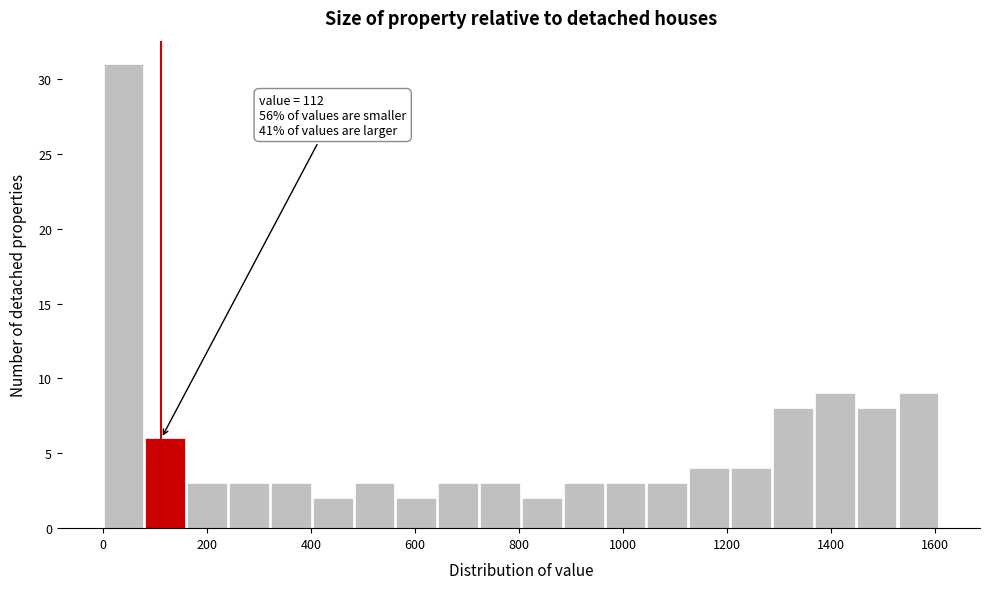

Over which range of the x-axis is the bar tallest?

0 to 80